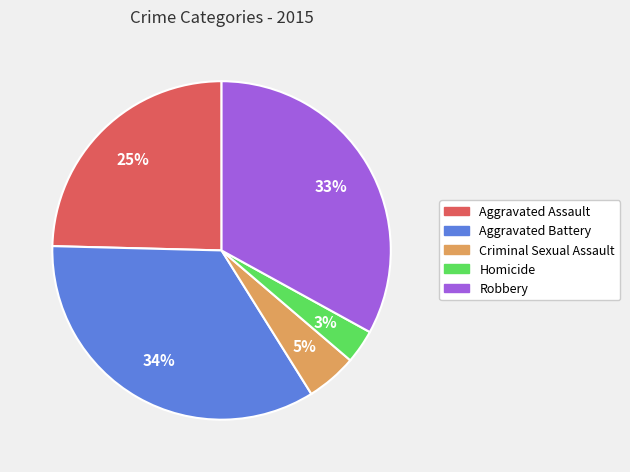

To the nearest percent, what is the average slice percentage?

20%